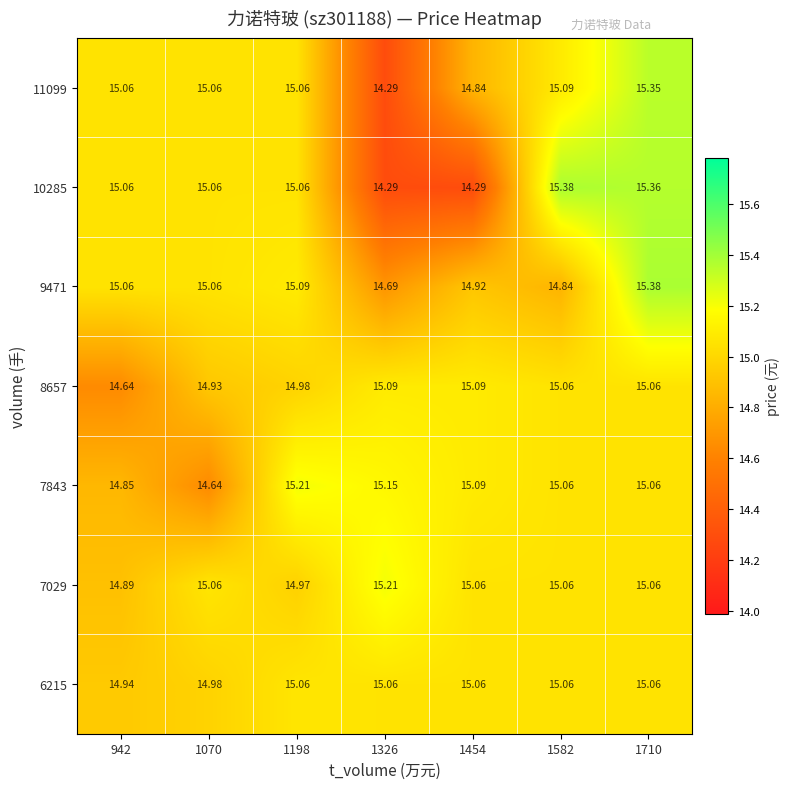

Is the value of 7843 at 1198 greater than the value of 10285 at 1326?

Yes